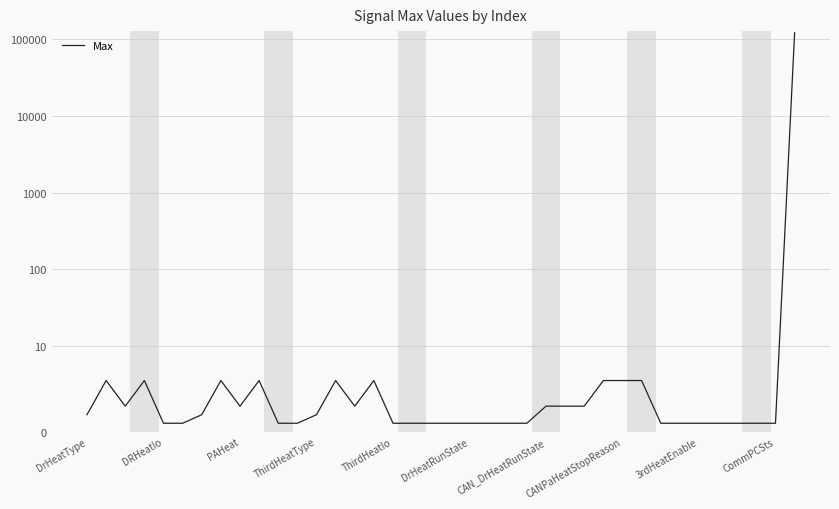

What is the label of the 5th point from the right?

33